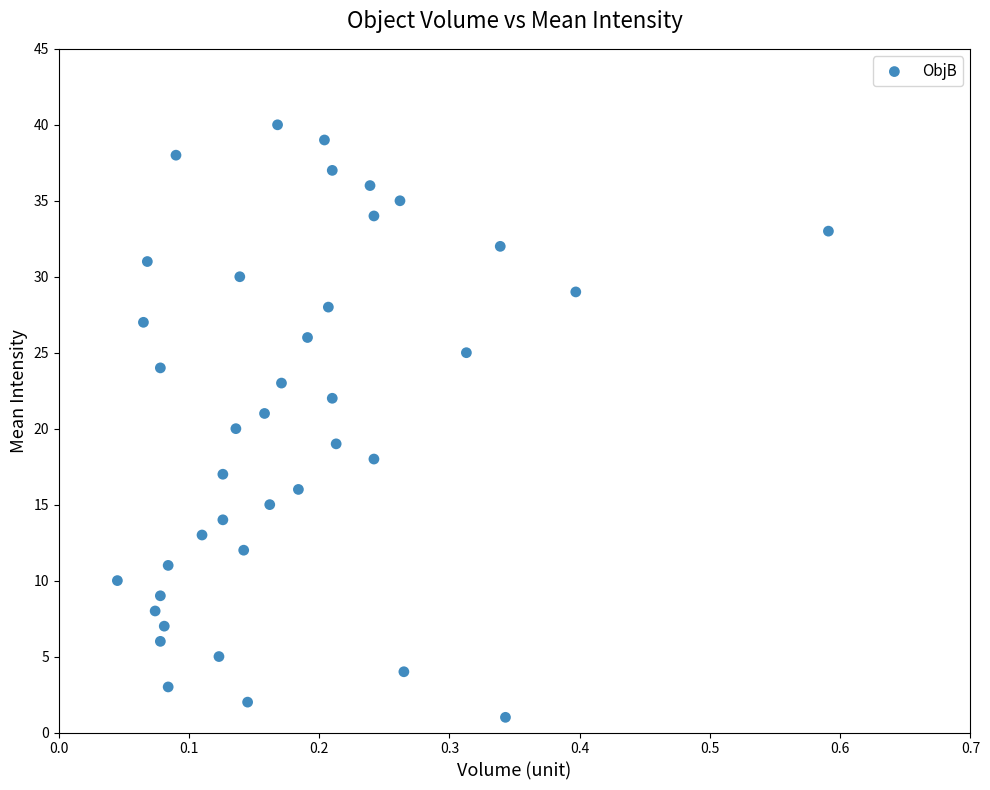

What is the range of Y values (max minus min)?

39